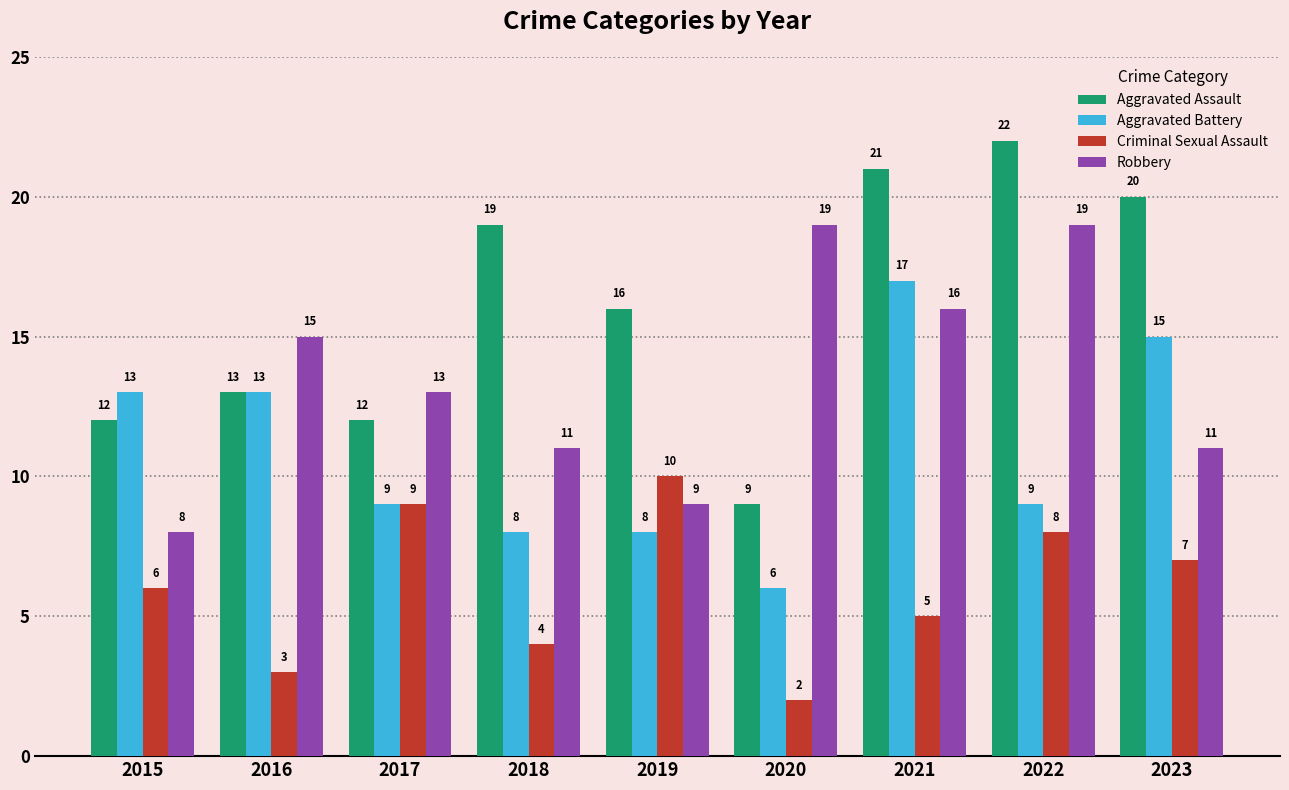

What is the spread (max minus min) of values at 2020?

17